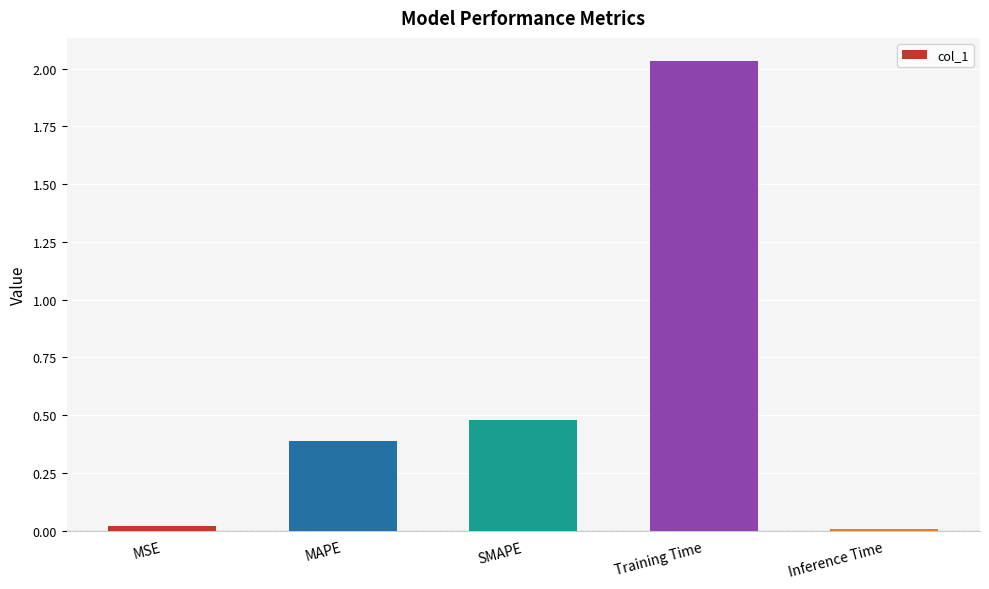

Does the chart contain stacked bars?

No